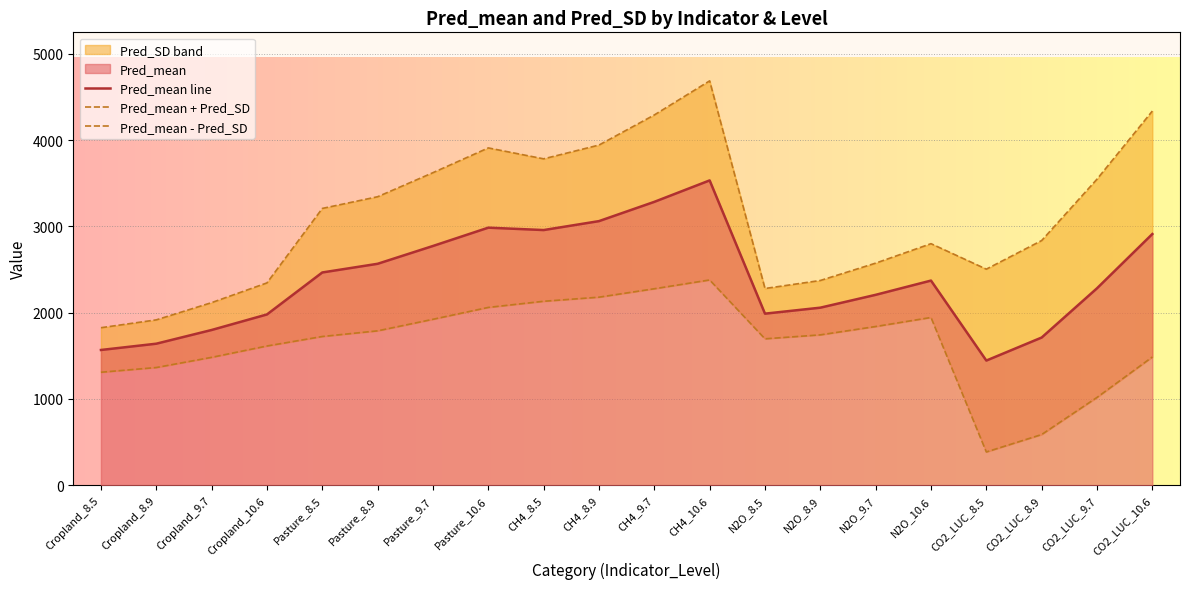

The value of Pred_mean - Pred_SD at CH4_10.6 is 857.6. True or false?

False